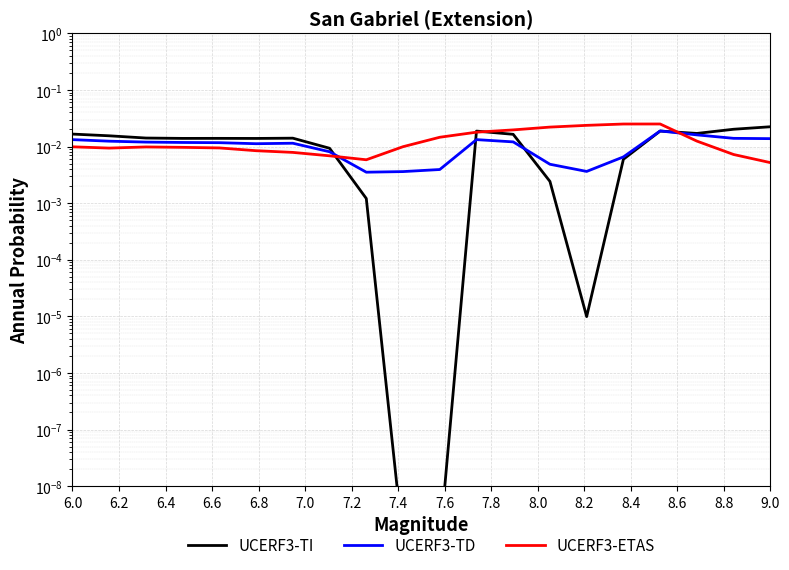

After their last crossing, which series has the higher values: UCERF3-TI or UCERF3-ETAS?

UCERF3-TI